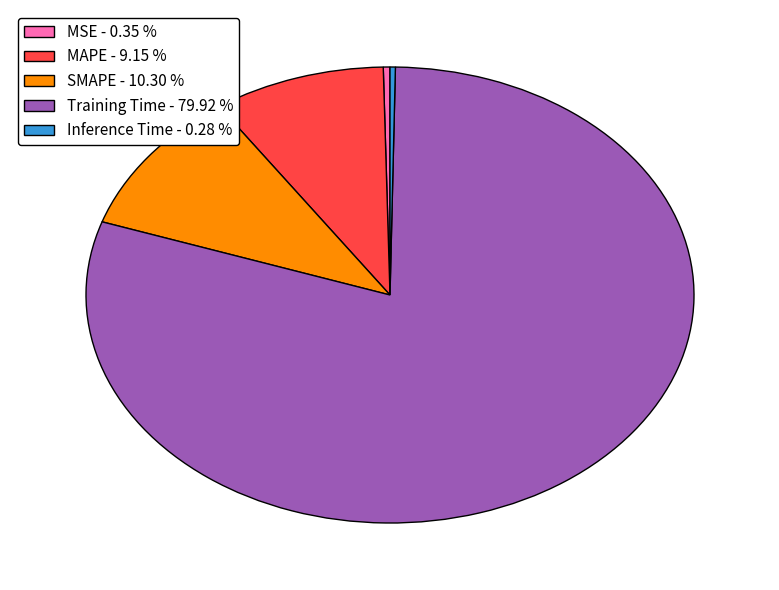

Which has a higher value, MAPE or Training Time?

Training Time